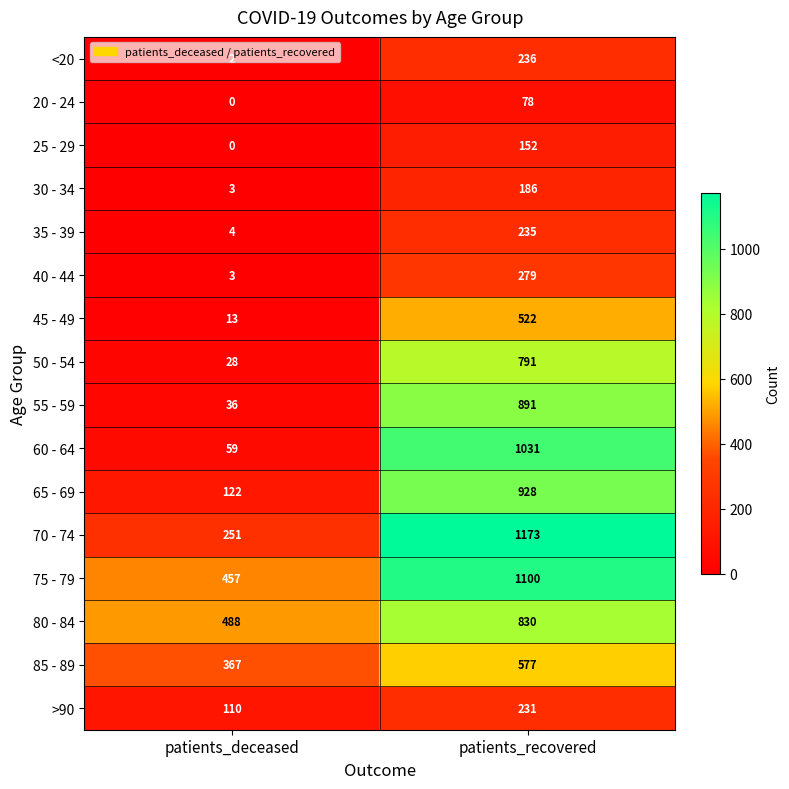

Rank the series at patients_recovered from lowest to highest value.

20 - 24, 25 - 29, 30 - 34, >90, 35 - 39, <20, 40 - 44, 45 - 49, 85 - 89, 50 - 54, 80 - 84, 55 - 59, 65 - 69, 60 - 64, 75 - 79, 70 - 74